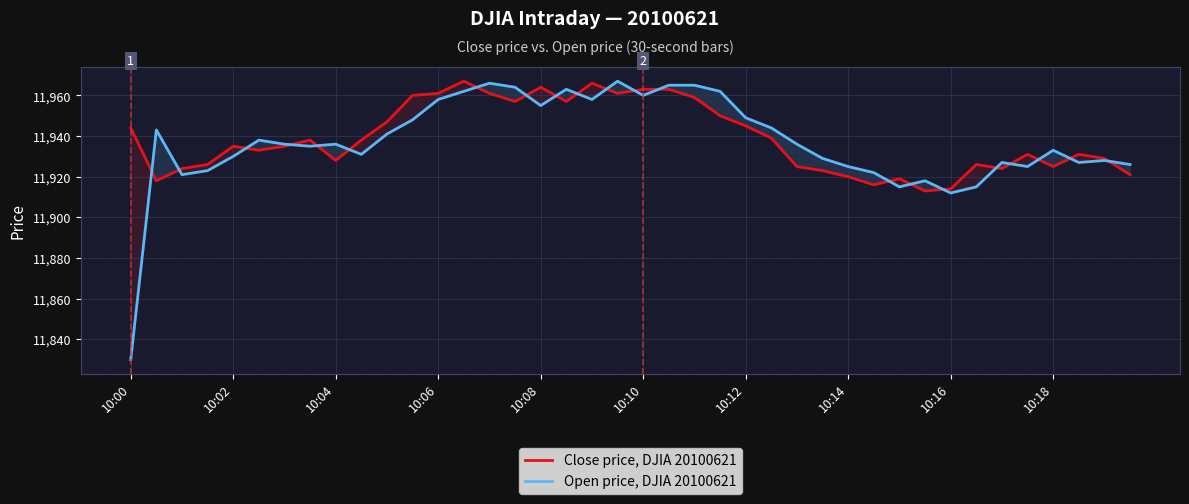

What is the difference between the highest and lowest values at 10:16?

2